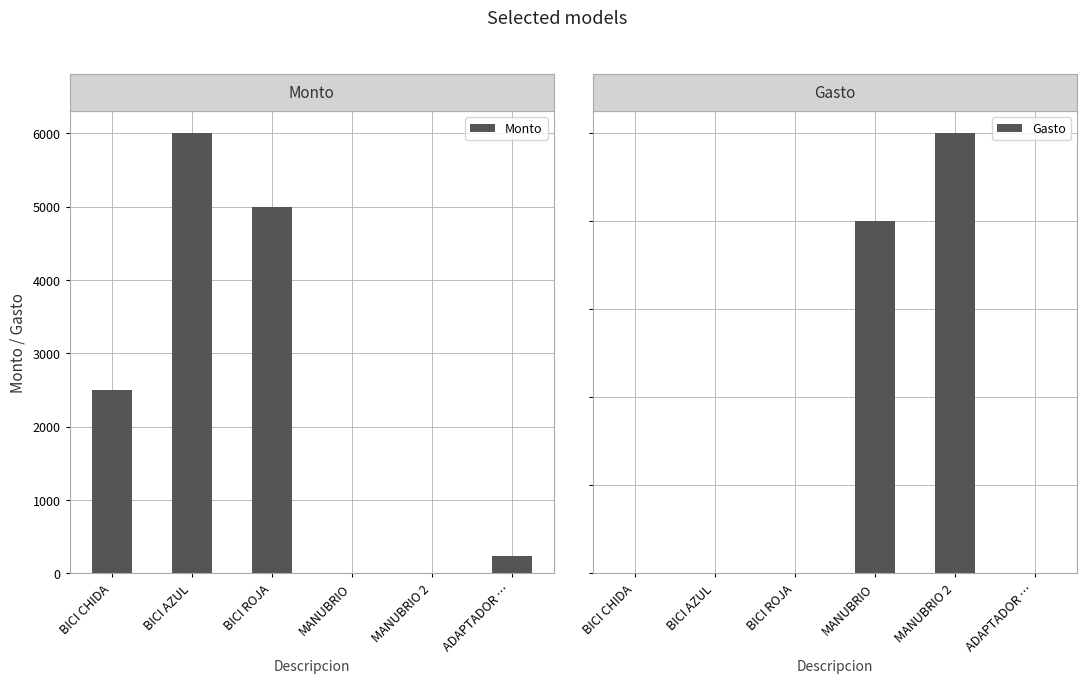

Rank the categories by Gasto value from highest to lowest.

MANUBRIO 2, MANUBRIO, BICI CHIDA, BICI AZUL, BICI ROJA, ADAPTADOR …